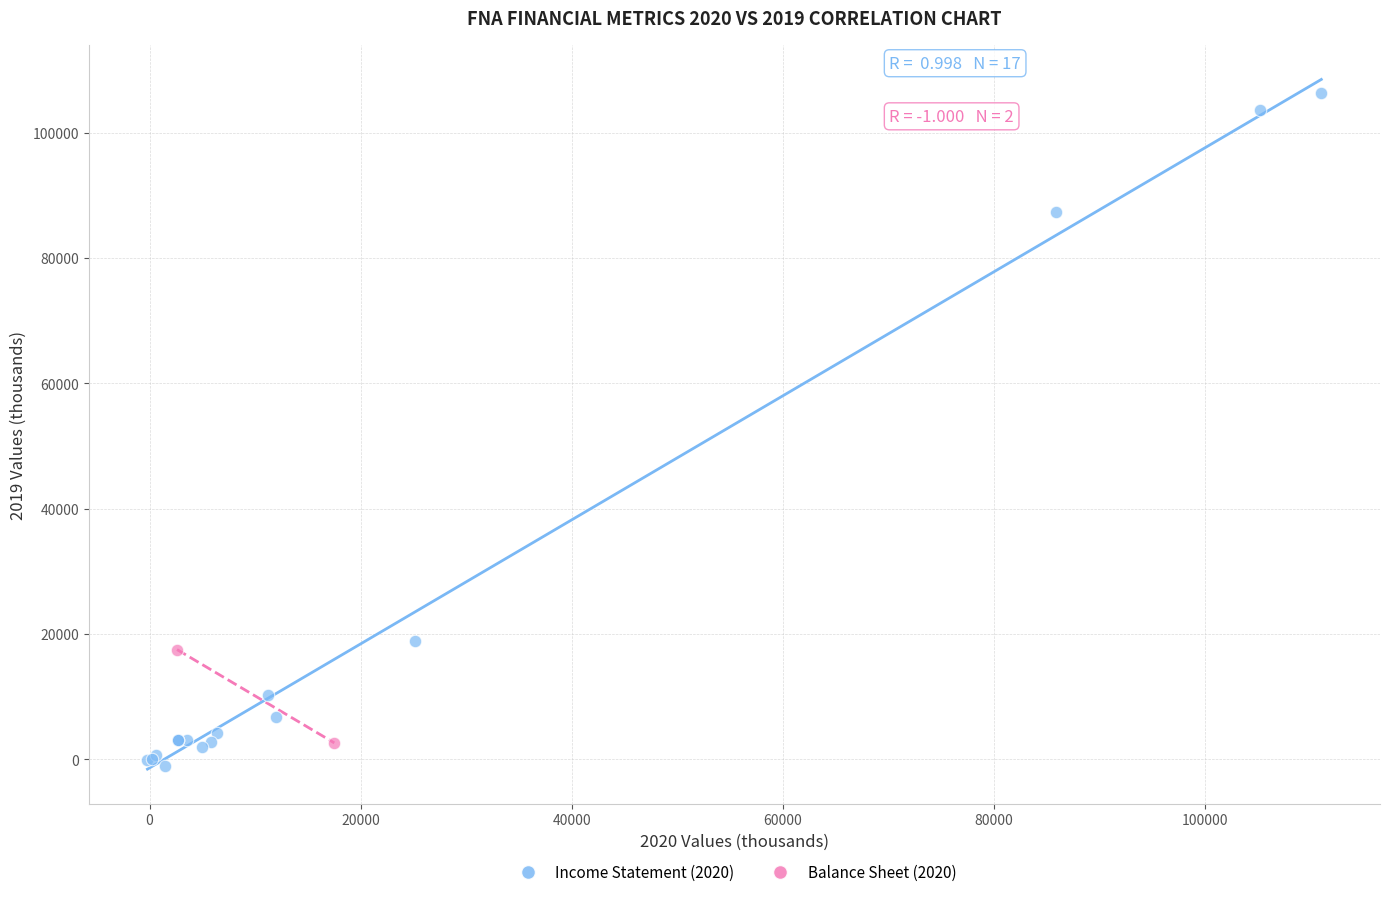

What are all the series names shown in the legend?

Income Statement (2020), Balance Sheet (2020)